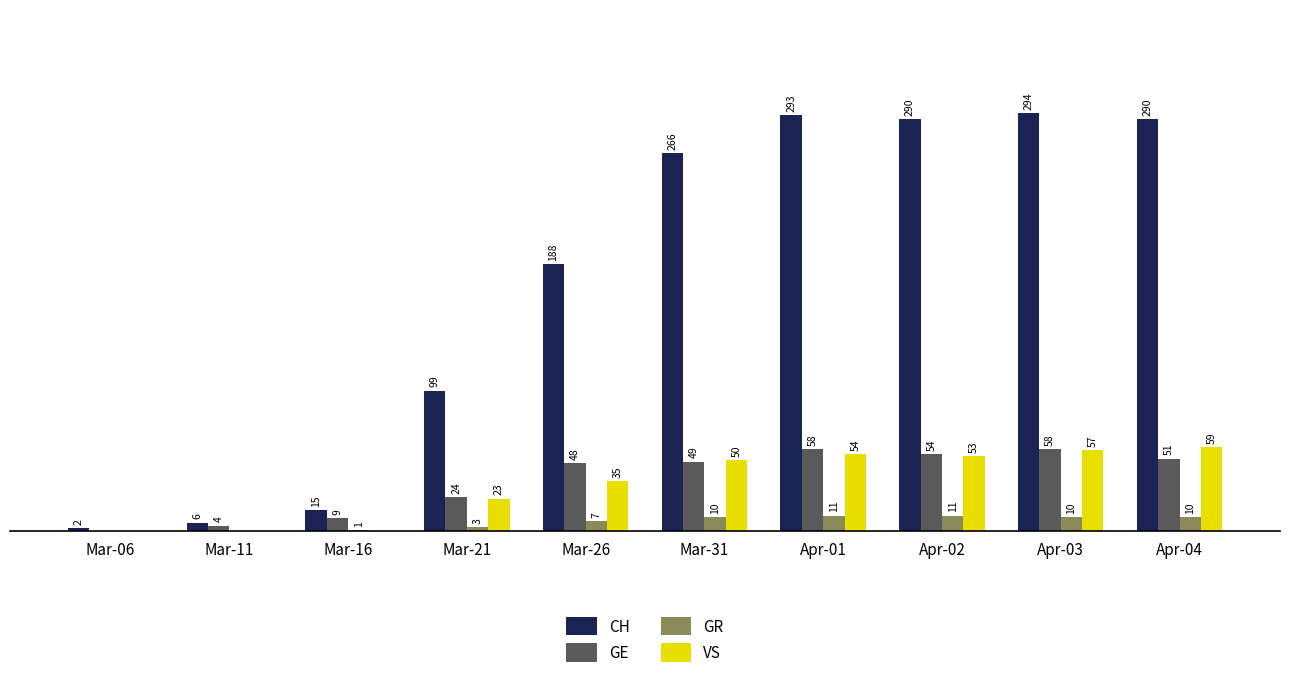

Which series changed the most between Mar-21 and Mar-26?

CH